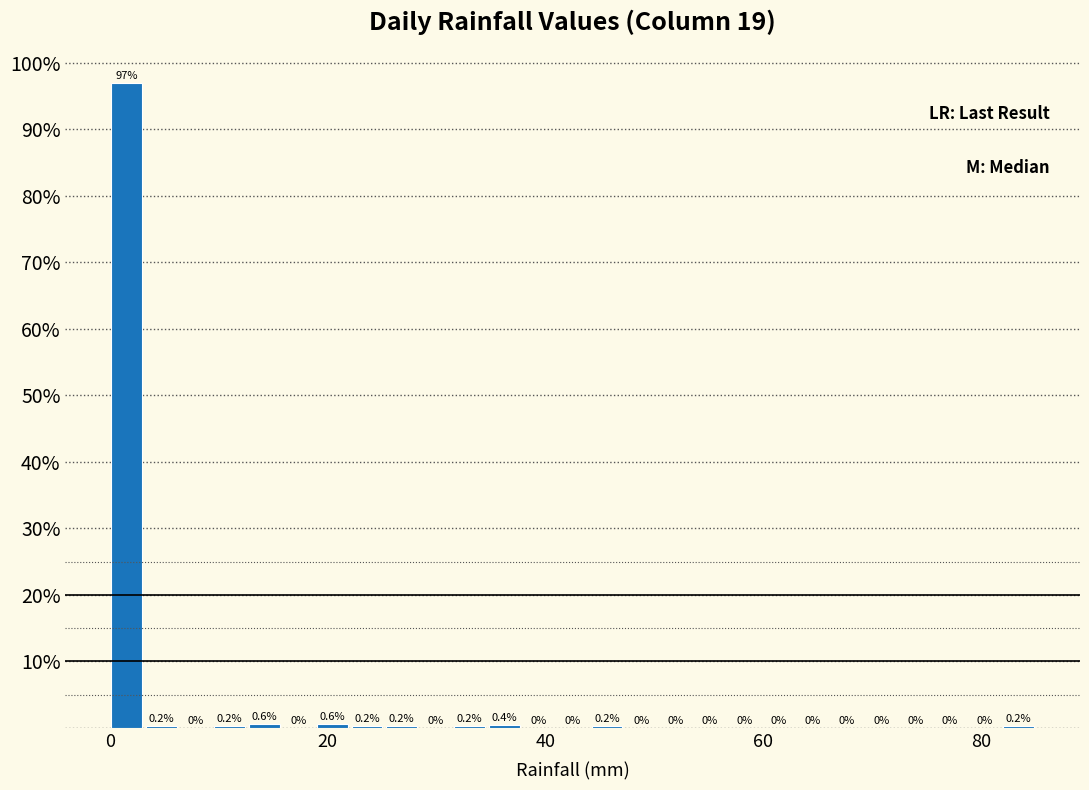

Around what value on the x-axis is the tallest bar? Give the approximate position of its centre, as read against the axis.

2